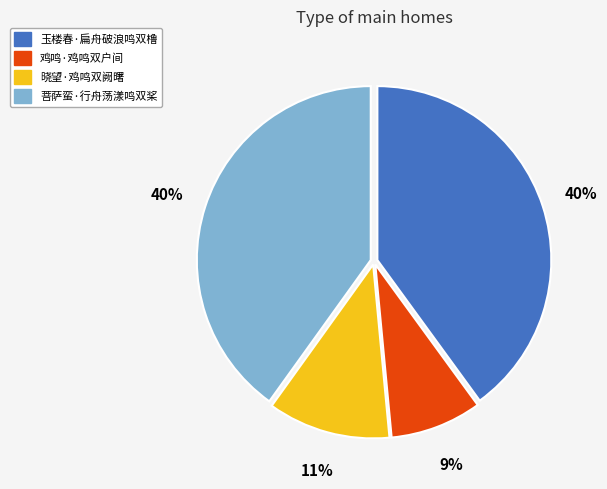

How many segments does this pie chart have?

4